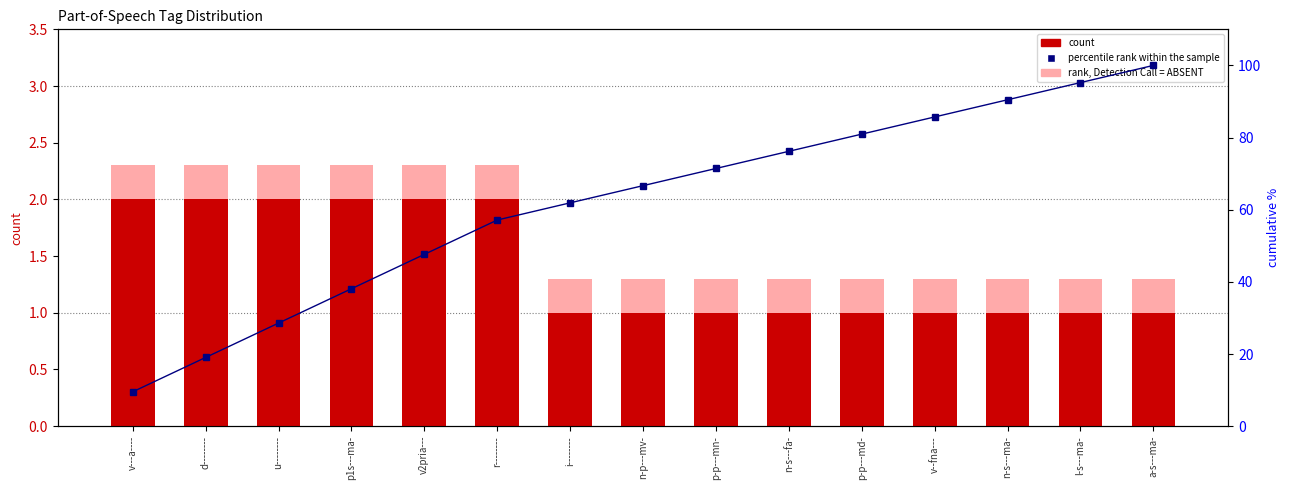

What is the label of the 14th bar from the left?

l-s---ma-